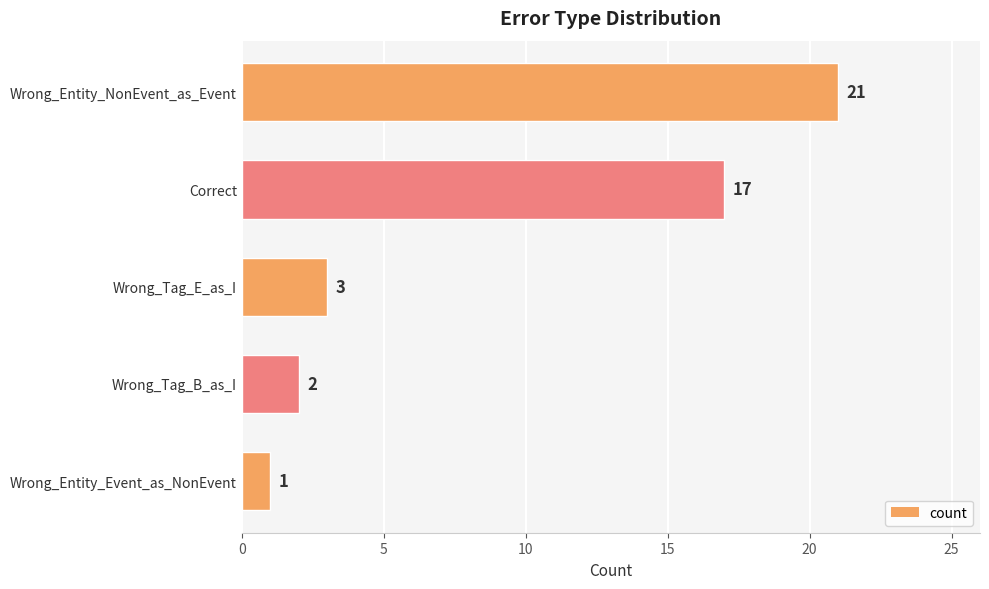

What is the average value?

9